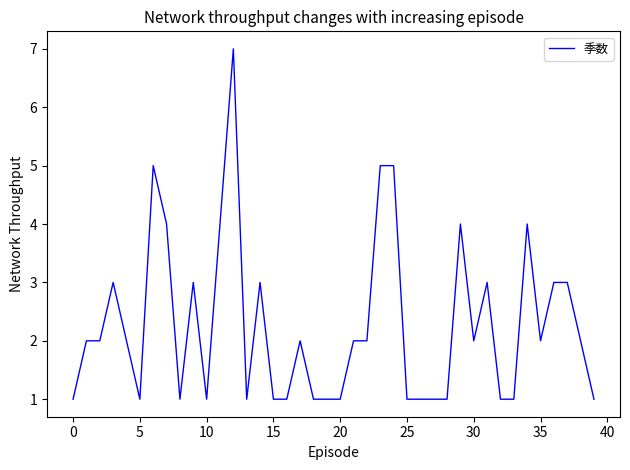

What is the difference between the maximum and minimum values?

6